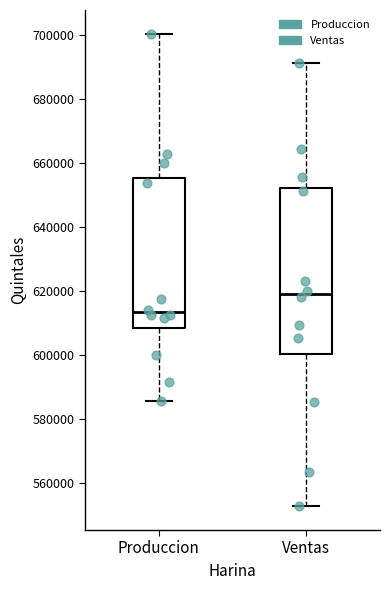

Reading left to right, read every box against the y-axis: the position of its median line, the range the box covers, and the ends of its whiskers. The values are not printed on the chart, so give them approximately, as read against the axis.

Produccion: median 614000, box 608000 to 656000, whiskers 586000 to 700000
Ventas: median 620000, box 600000 to 652000, whiskers 552000 to 692000